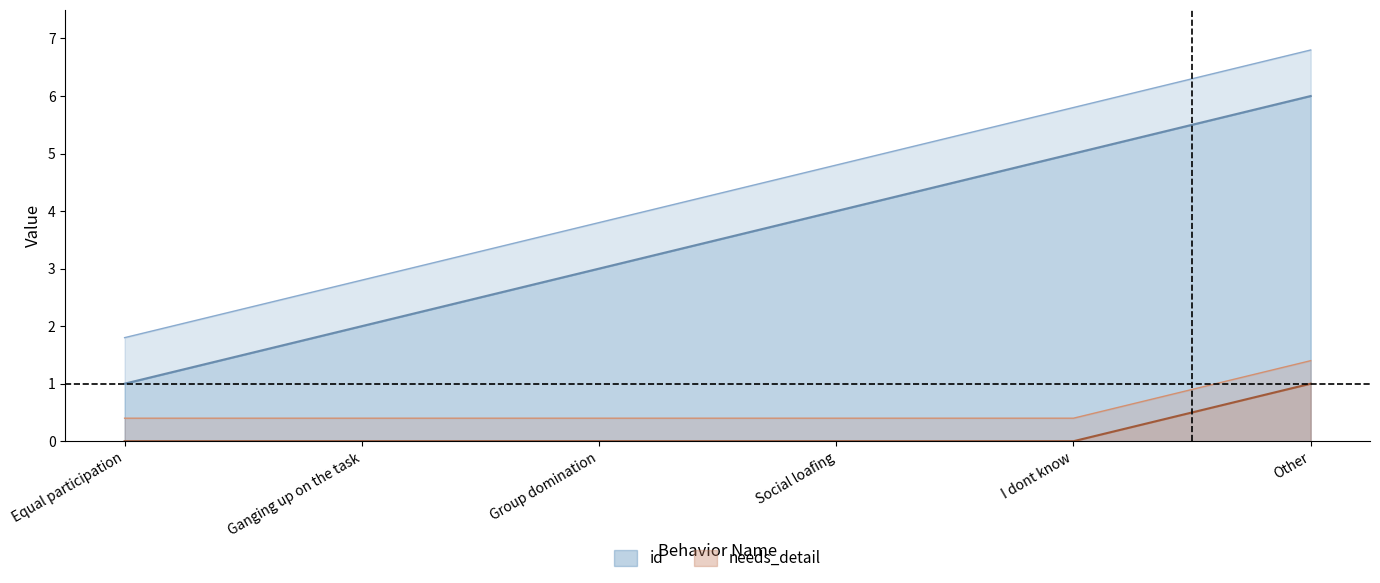

Is it true that id equals 6 at Other?

True